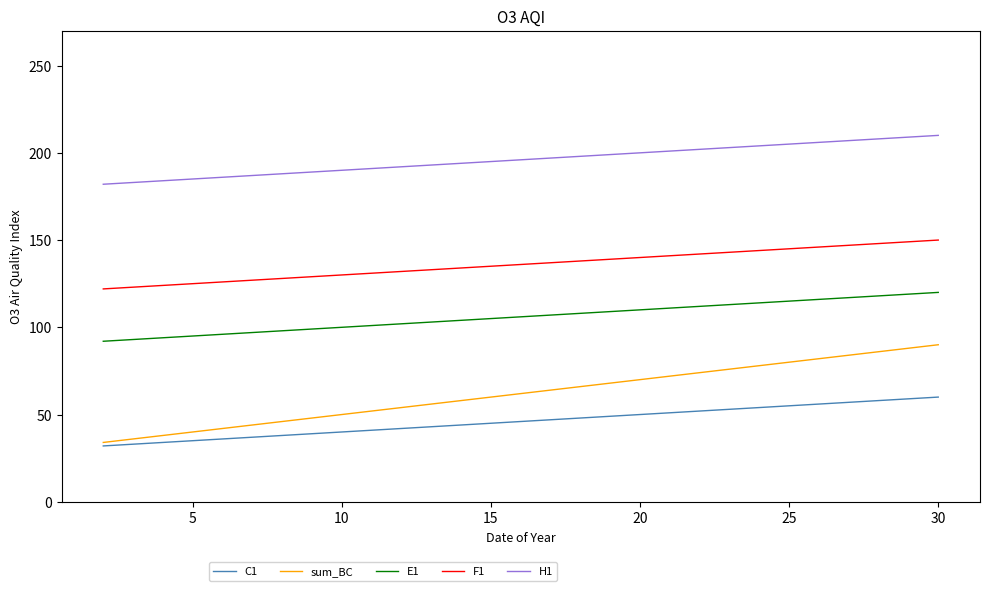

Which series has the widest spread of values?

sum_BC